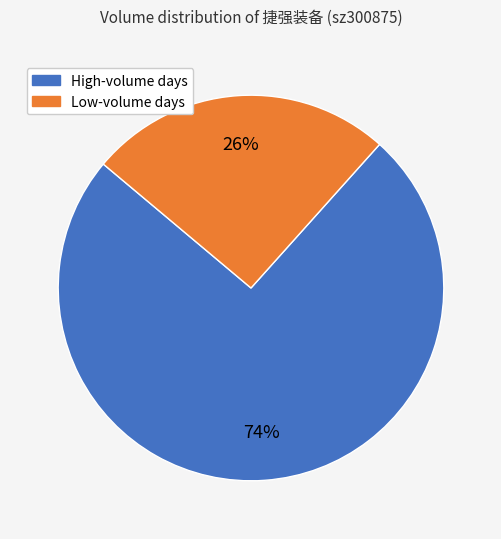

To the nearest percent, what is the average slice percentage?

50%